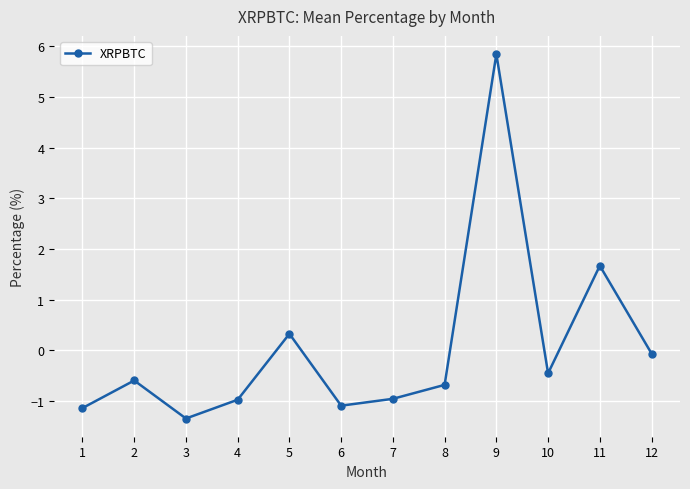

What is the smallest value displayed?

-1.3